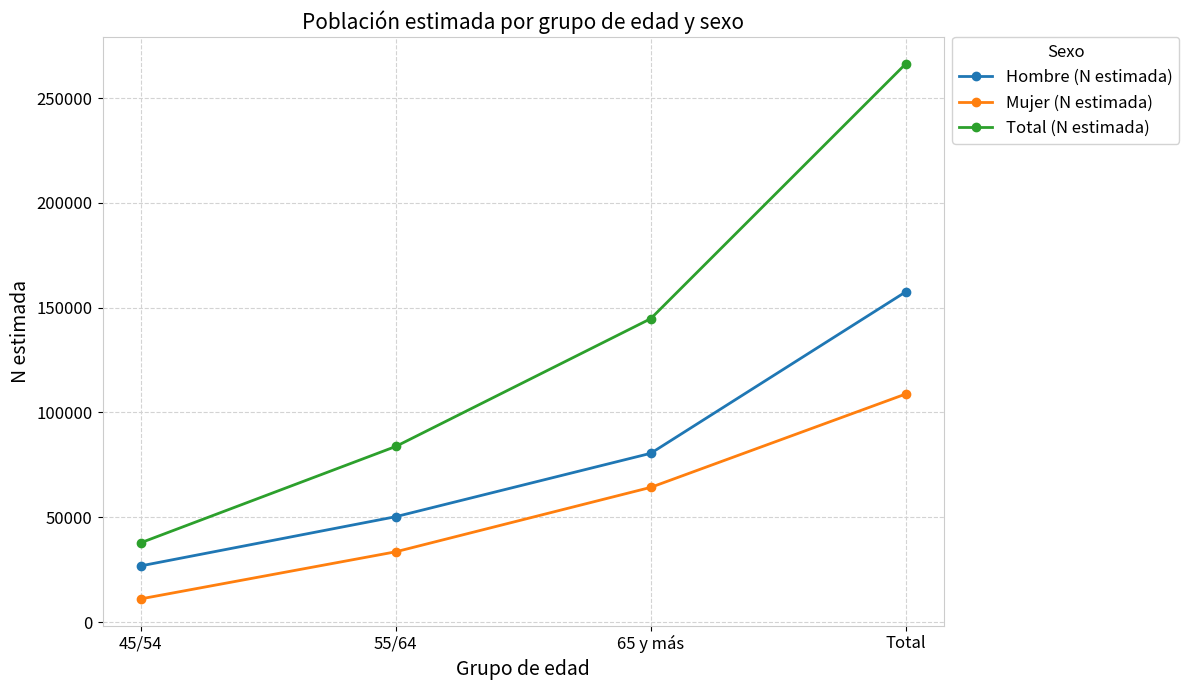

True or false: Total (N estimada) and Hombre (N estimada) cross at least once.

False